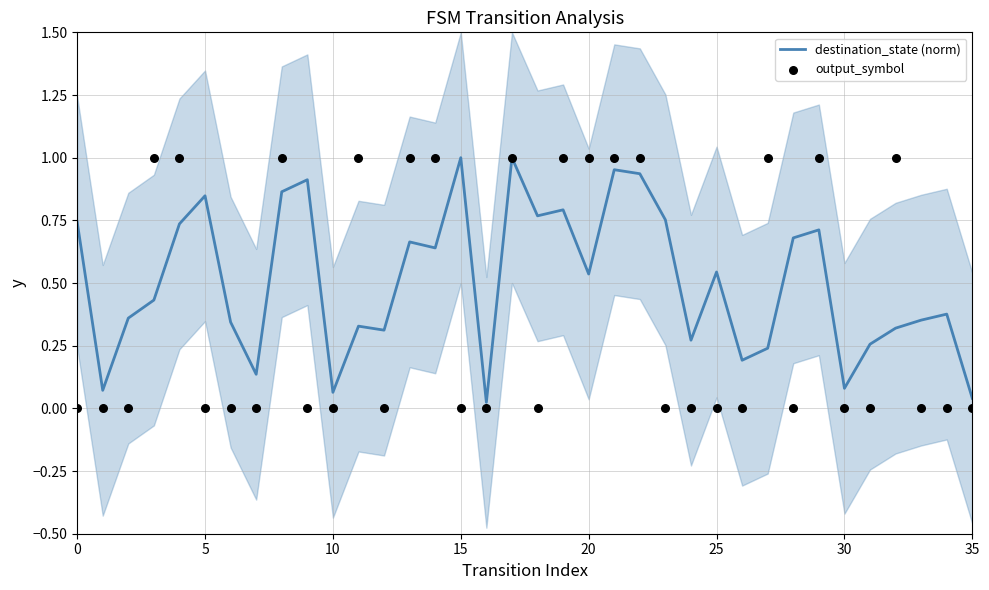

Which series has the largest Y range (max minus min)?

output_symbol